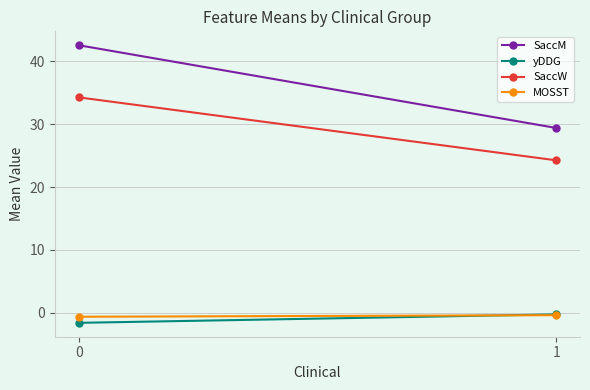

How many data points in SaccM are above 42?

1